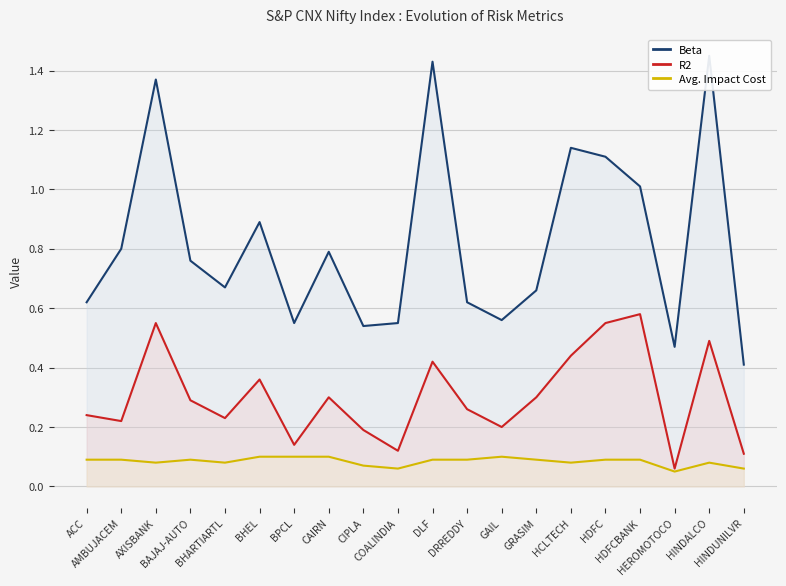

What is the difference between the second highest and minimum values in the Avg. Impact Cost series?

0.1